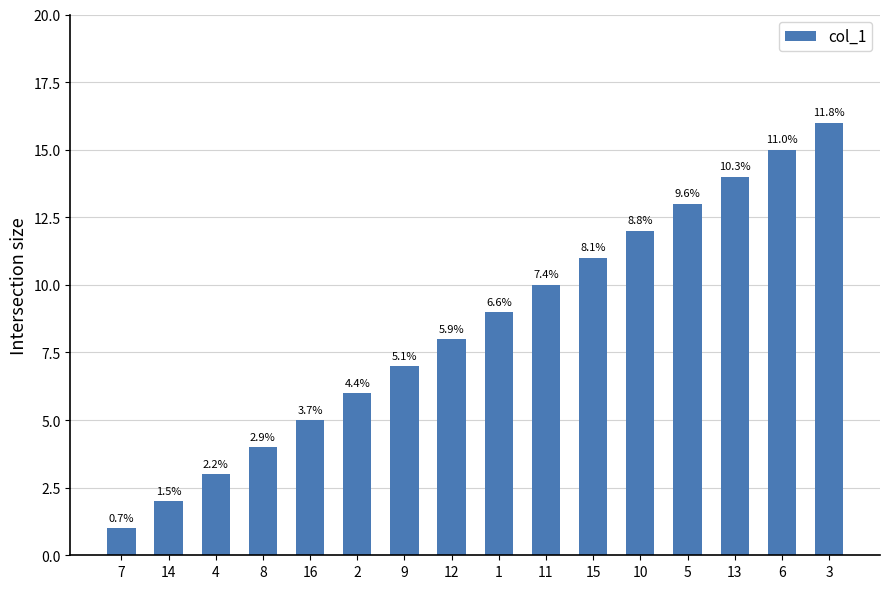

Does the chart contain stacked bars?

No